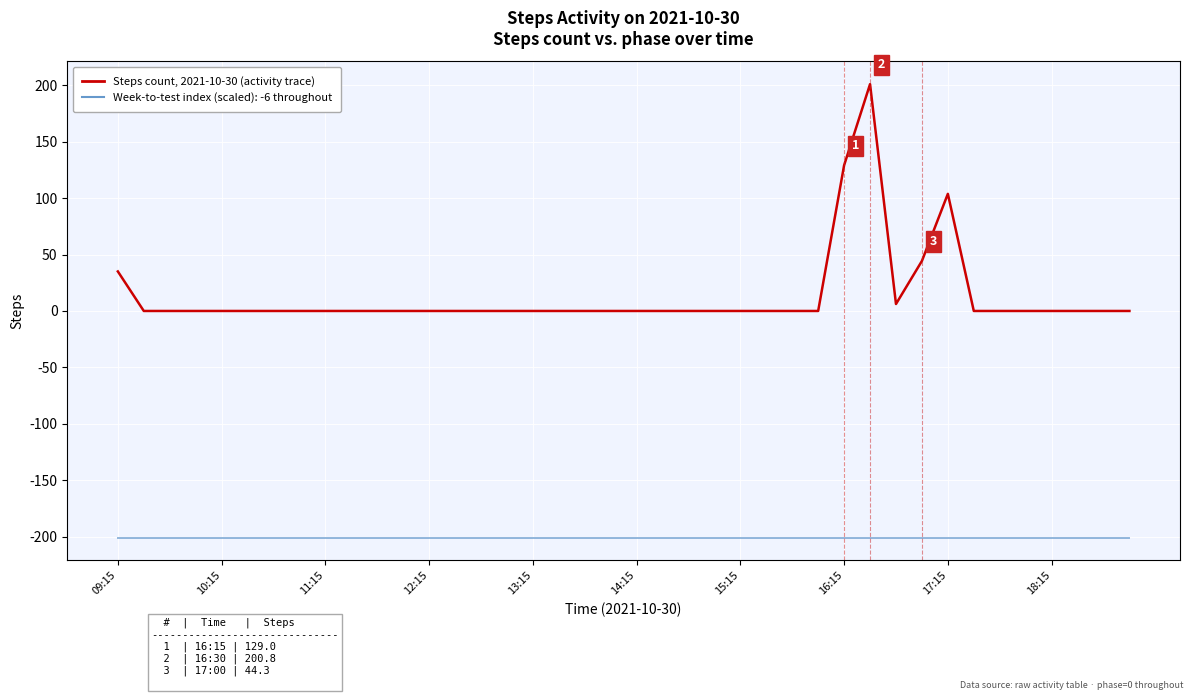

Which series has the largest range (max minus min)?

Steps count, 2021-10-30 (activity trace)